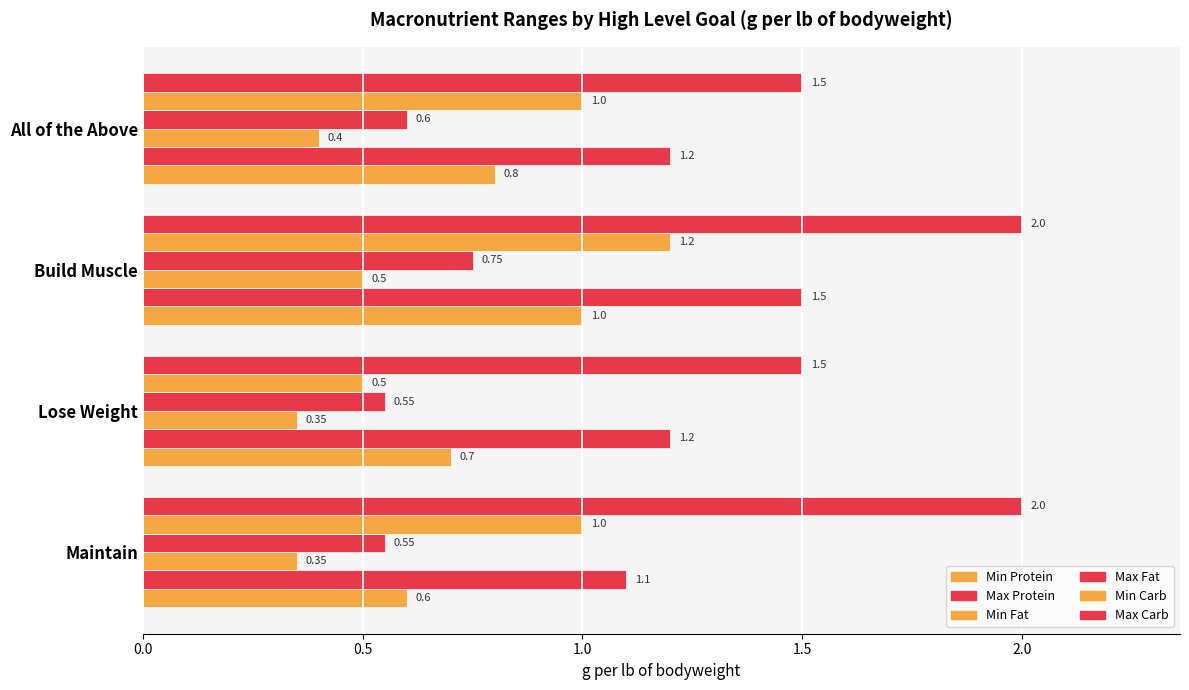

At how many categories does at least one series exceed 1?

4